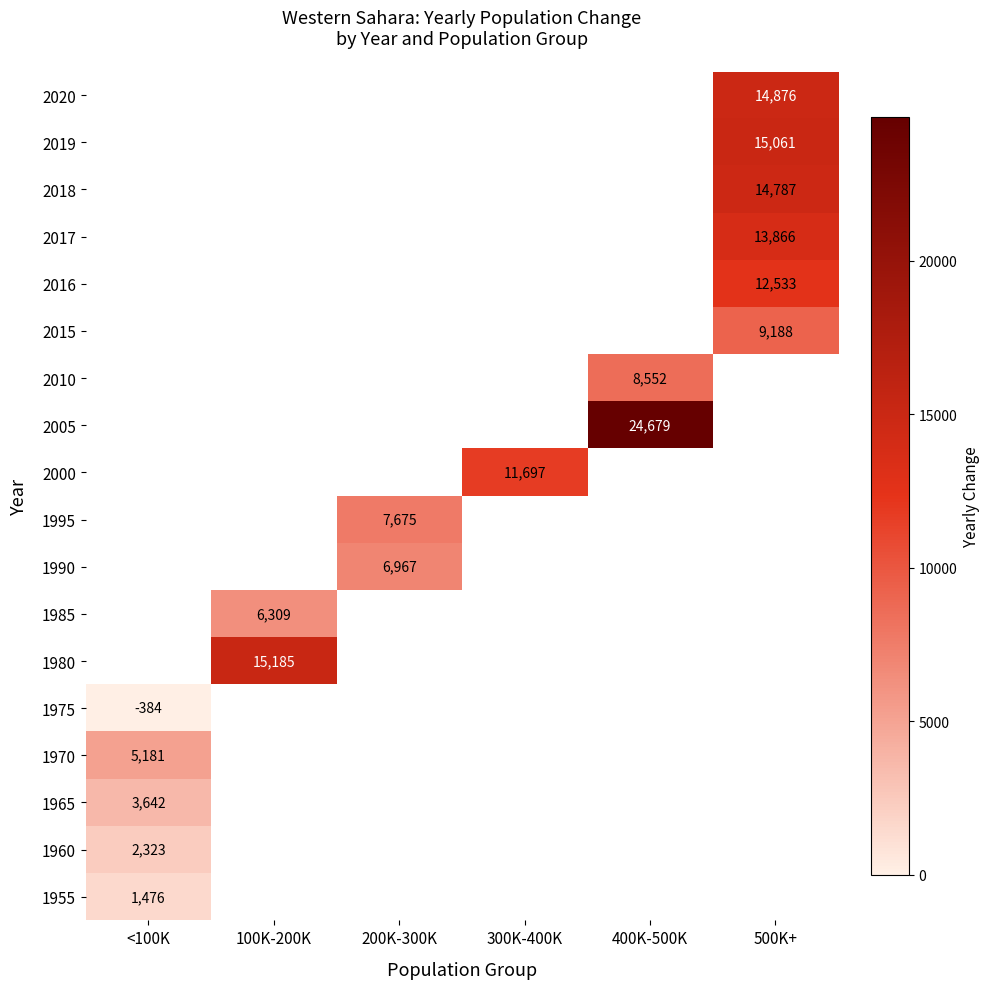

The value of 1980 at 100K-200K is 7475. True or false?

False